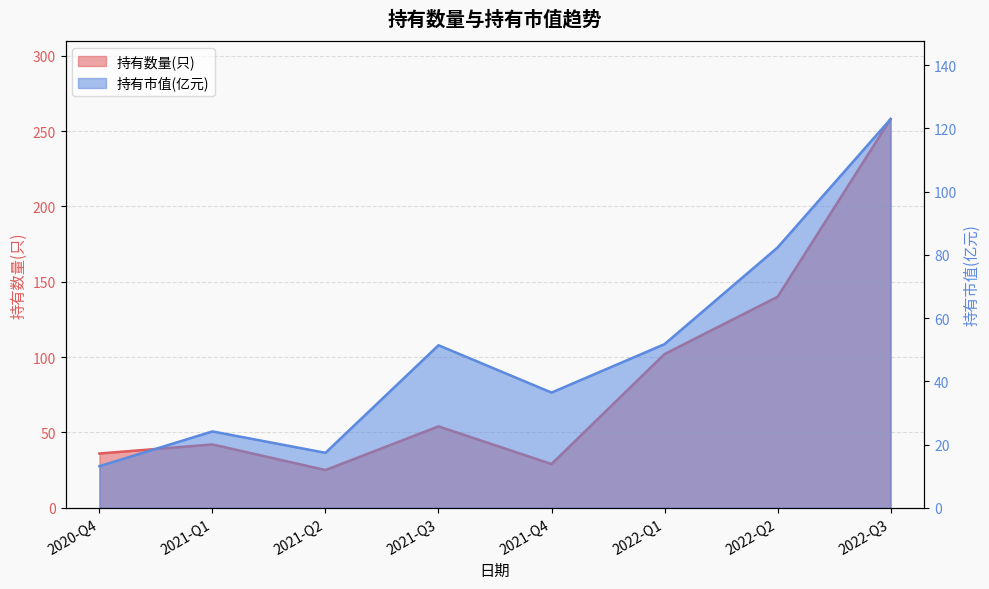

Rank the series by their maximum value, from lowest to highest.

持有市值(亿元), 持有数量(只)